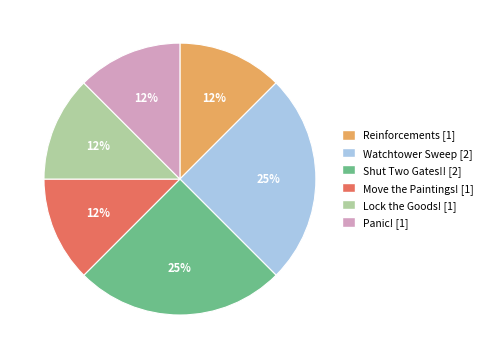

Does Watchtower Sweep account for over 50% of the chart?

No